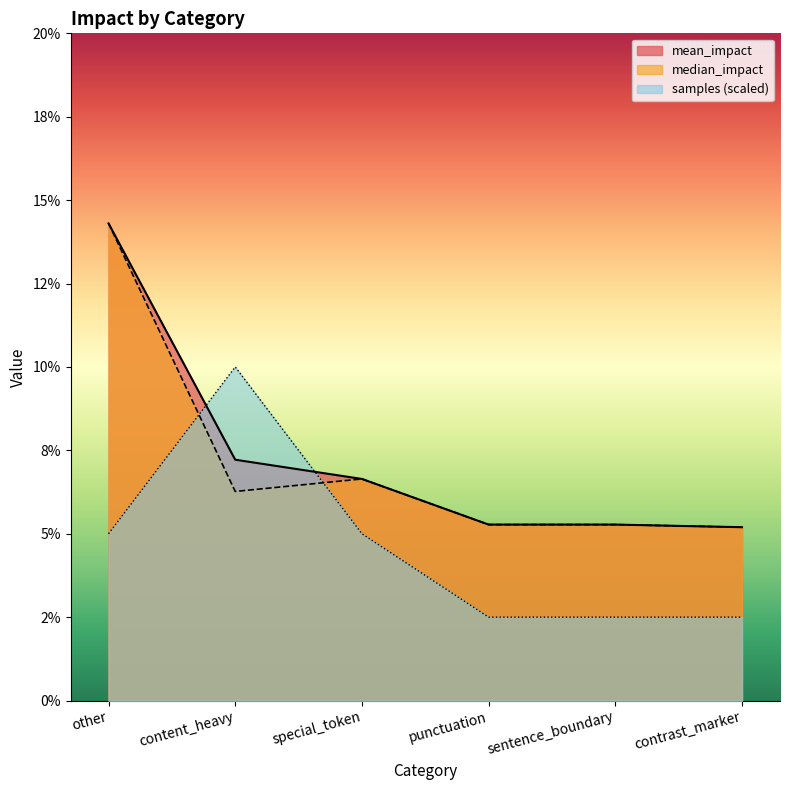

True or false: mean_impact and median_impact cross at least once.

False